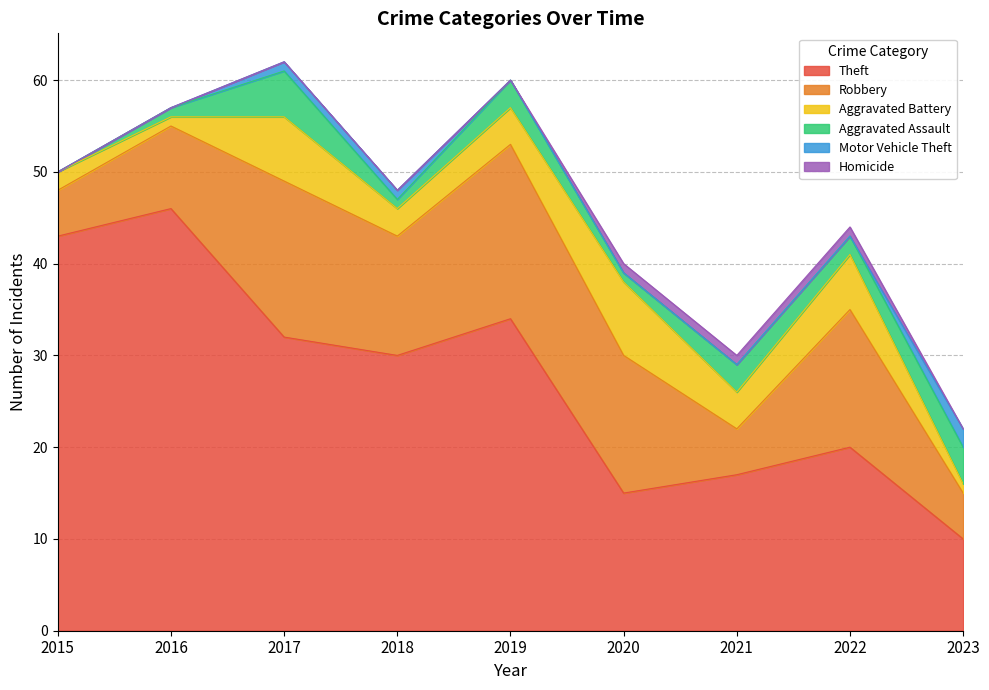

Reading left to right, transcribe all the data shown in this chart.

Theft: 2015=43	2016=46	2017=32	2018=30	2019=34	2020=15	2021=17	2022=20	2023=10
Robbery: 2015=5	2016=9	2017=17	2018=13	2019=19	2020=15	2021=5	2022=15	2023=5
Aggravated Battery: 2015=2	2016=1	2017=7	2018=3	2019=4	2020=8	2021=4	2022=6	2023=1
Aggravated Assault: 2015=0	2016=1	2017=5	2018=1	2019=3	2020=1	2021=3	2022=2	2023=4
Motor Vehicle Theft: 2015=0	2016=0	2017=1	2018=1	2019=0	2020=0	2021=0	2022=0	2023=2
Homicide: 2015=0	2016=0	2017=0	2018=0	2019=0	2020=1	2021=1	2022=1	2023=0